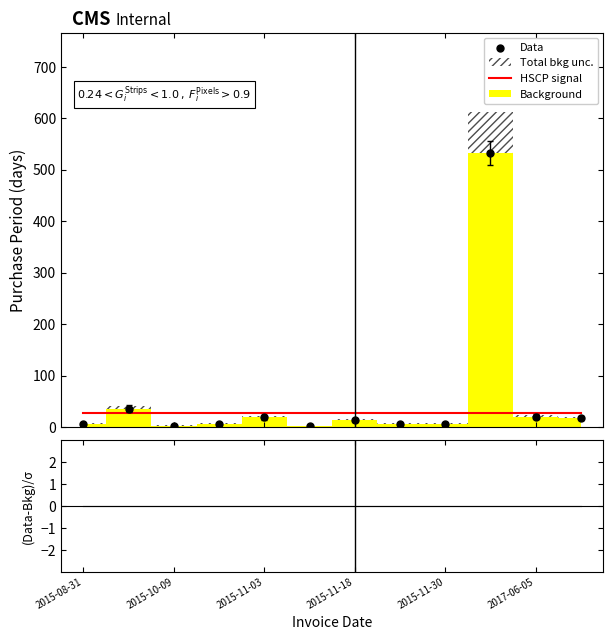

Which series has the largest total across all categories?

Data